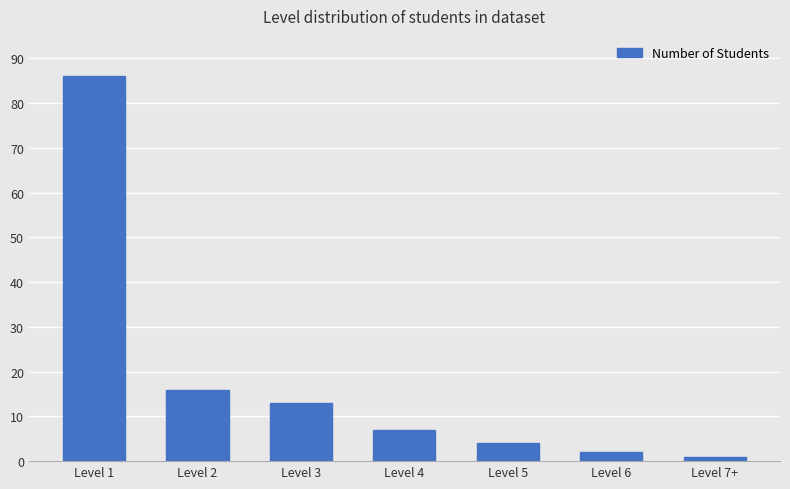

What is the change in value from Level 5 to Level 7+?

-3